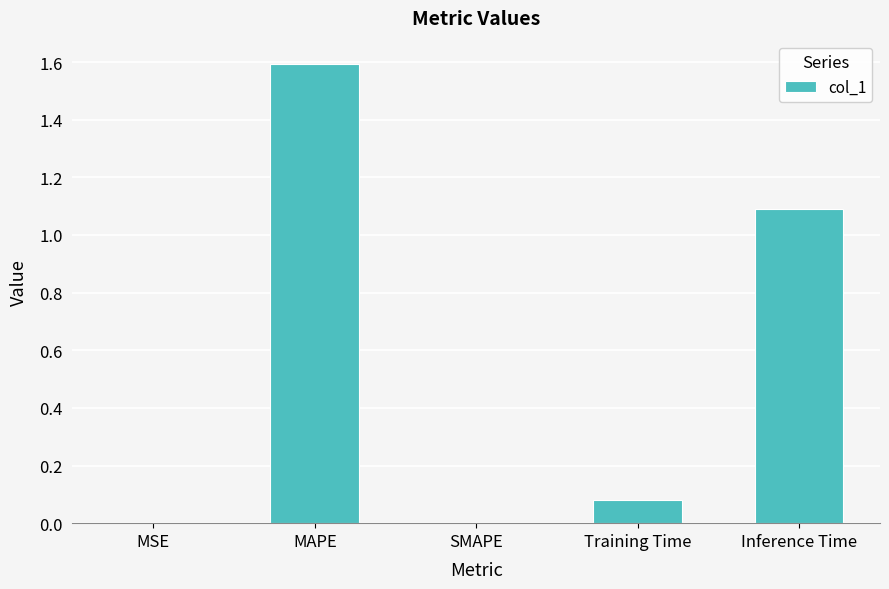

Is it true that the value at MSE is 0.0?

True